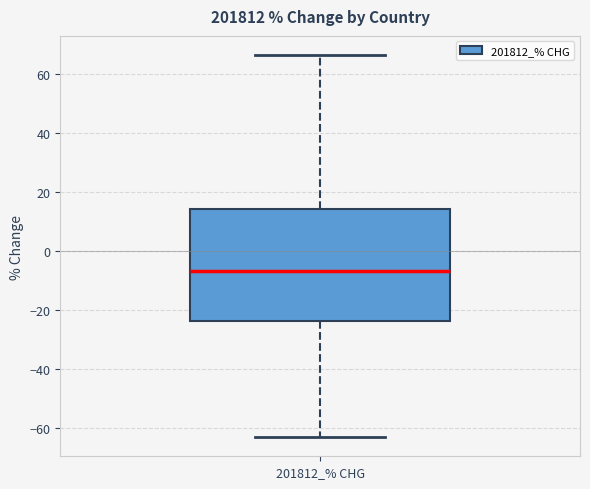

Where is the upper edge of the box for 201812_% CHG on the y-axis? The values are not printed on the chart, so give them approximately, as read against the axis.

14